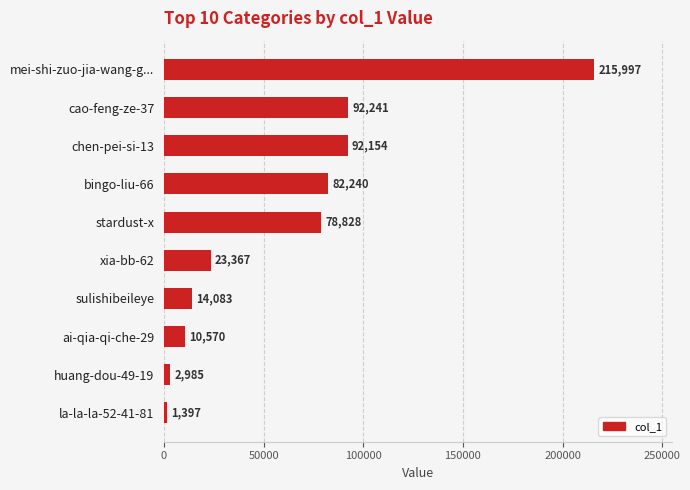

What is the label of the 8th bar from the bottom?

chen-pei-si-13